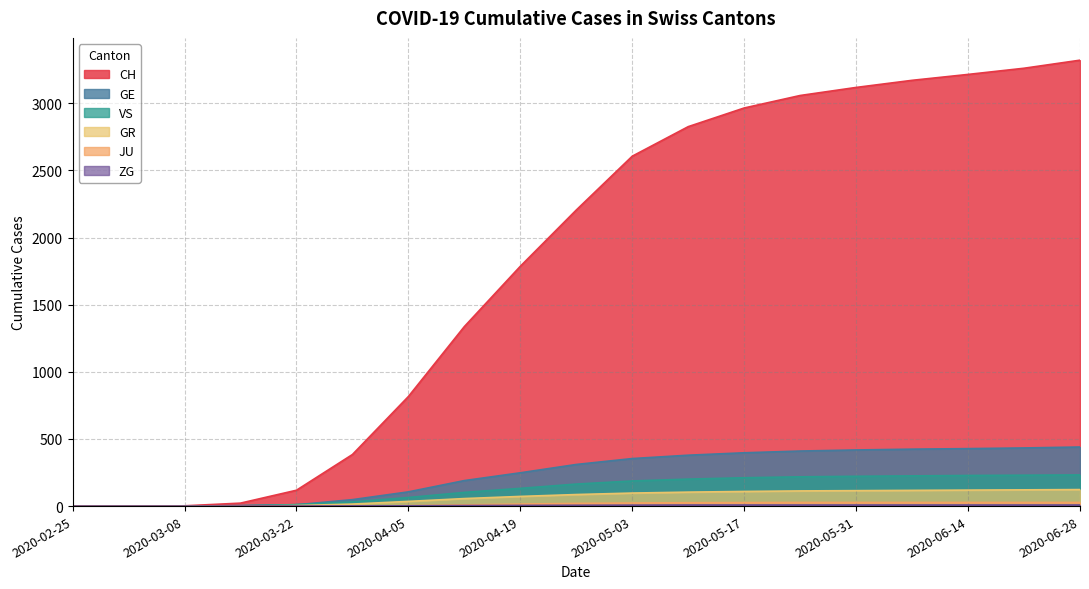

What position from the left is 2020-04-12?

8